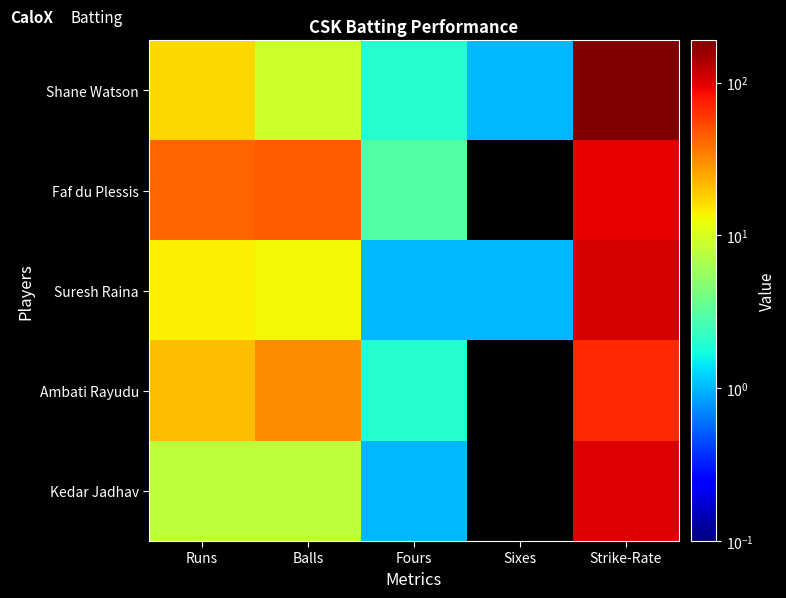

What is the total value across all series at Strike-Rate?

559.9